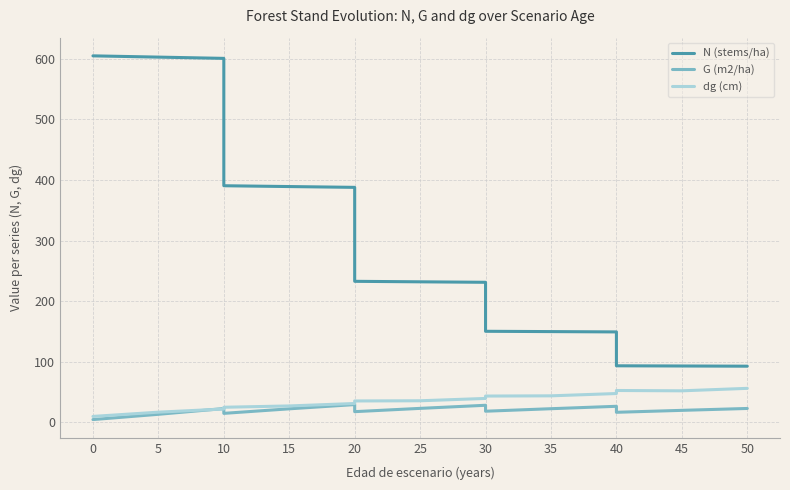

Rank the series by their maximum value, from lowest to highest.

G (m2/ha), dg (cm), N (stems/ha)